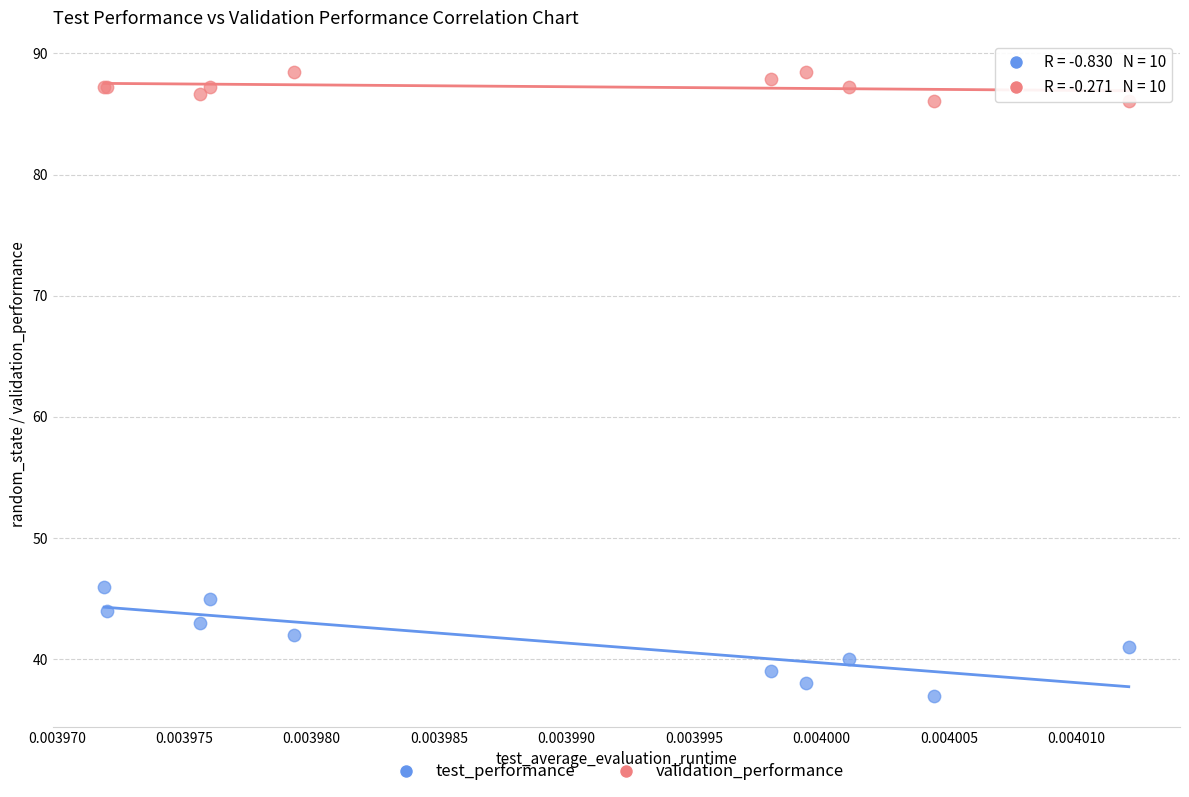

Across all series, what Y value is closest to 62?

46.0